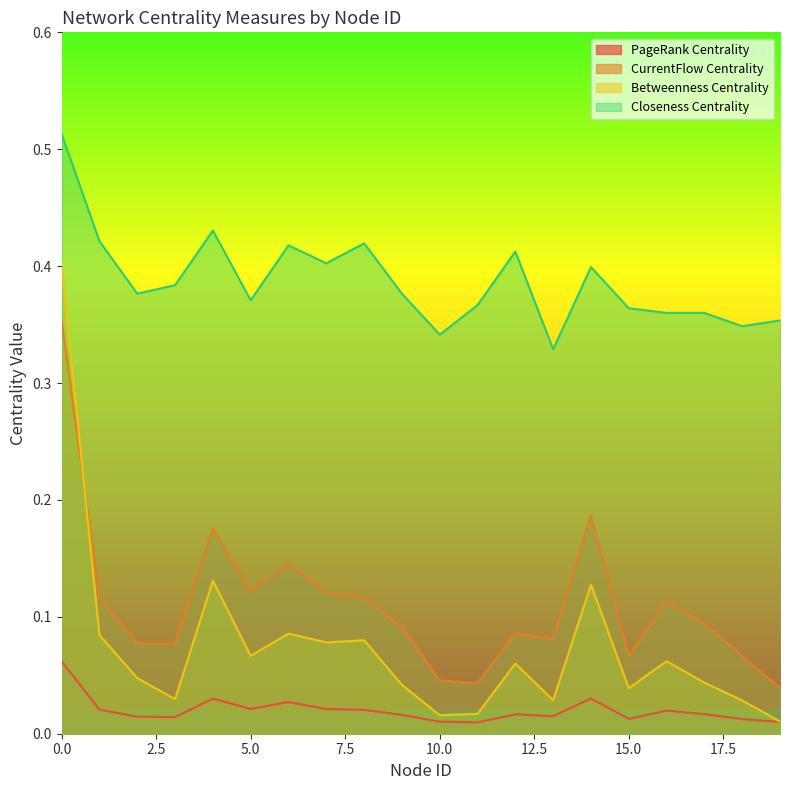

The PageRank Centrality series shows 0.0 at 7. True or false?

True